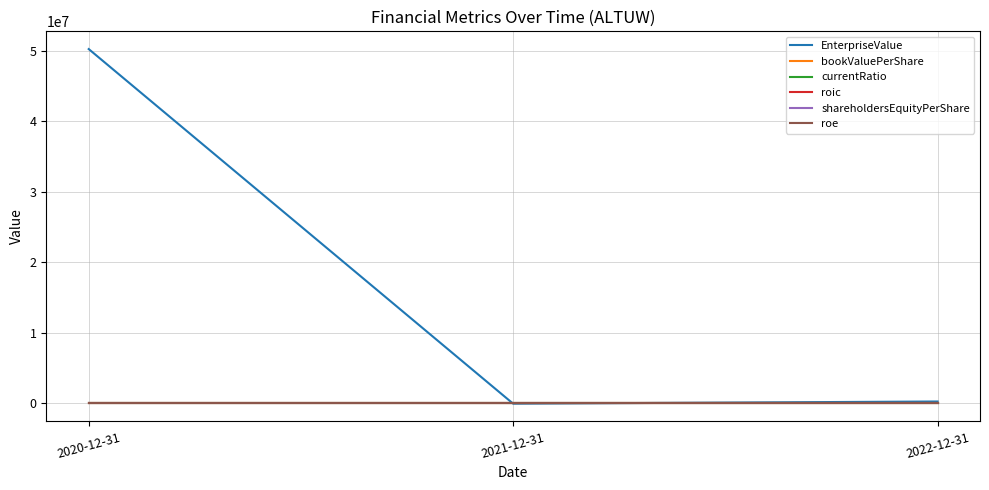

What is the difference between the maximum and minimum values in the EnterpriseValue series?

50278725.0